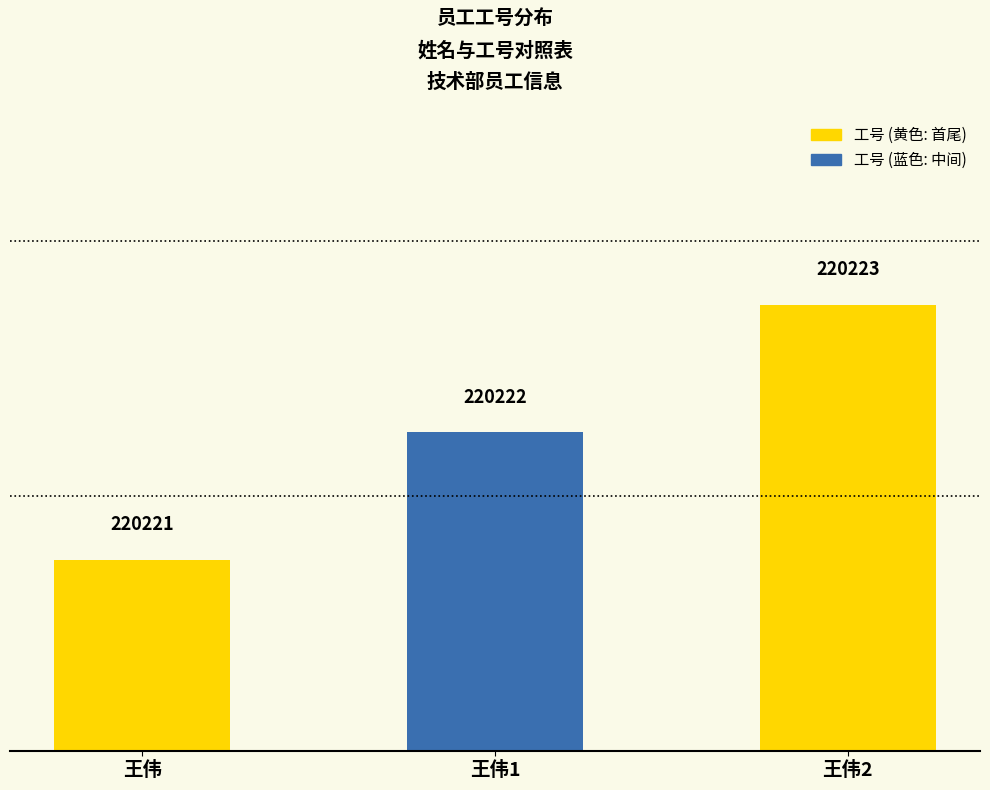

What is the ratio of the value at 王伟1 to the value at 王伟?

1.0